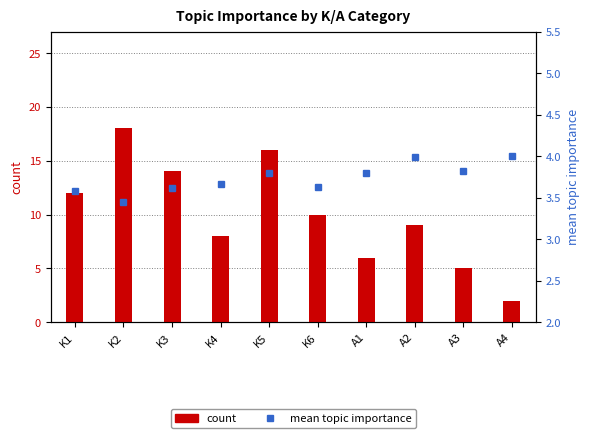

What is the total value across all series at K5?

19.8